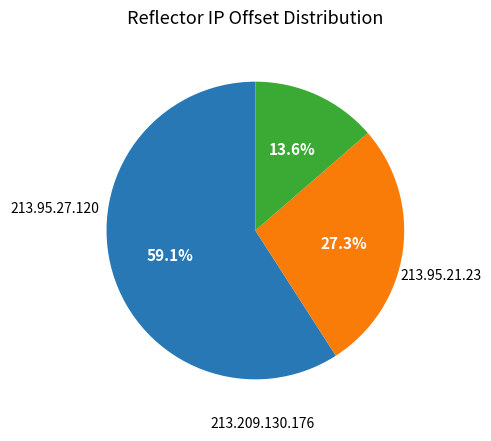

What portion of the pie excludes 213.209.130.176?

72.7%